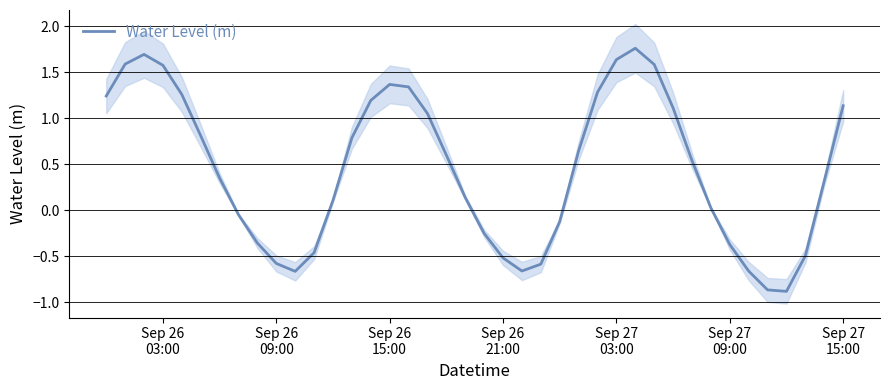

True or false: the data has more than 2 interior local peaks.

True